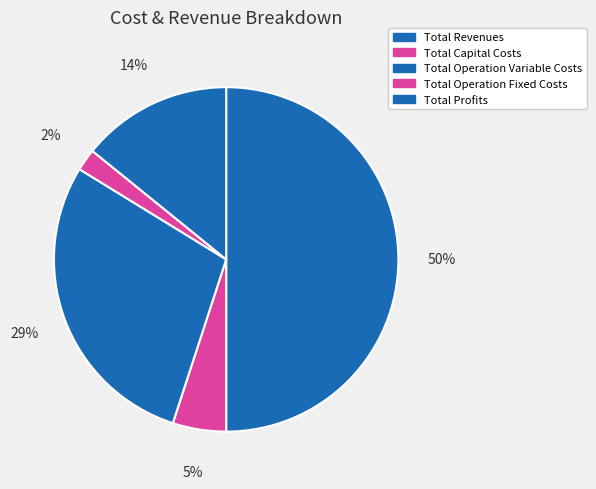

Rank the categories by value from highest to lowest.

Total Revenues, Total Operation Variable Costs, Total Profits, Total Capital Costs, Total Operation Fixed Costs